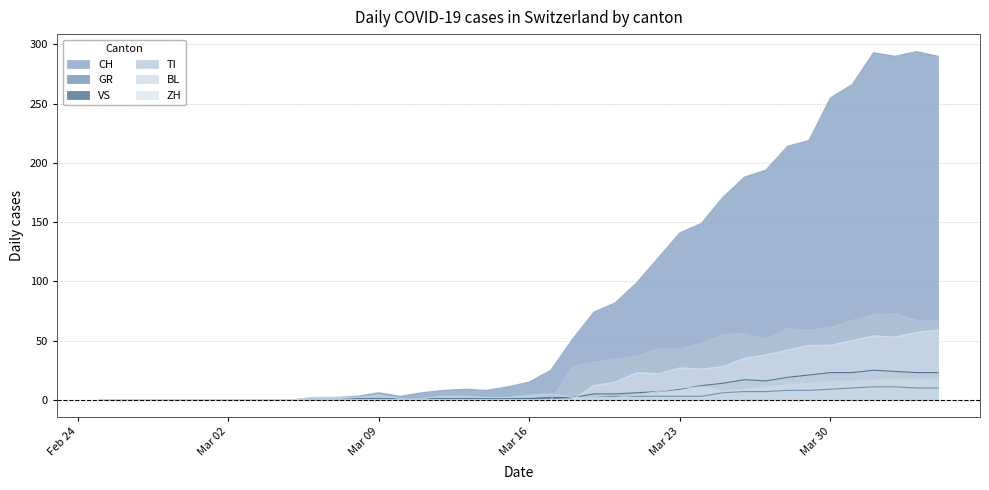

Read the BL value at Mar 16.

4